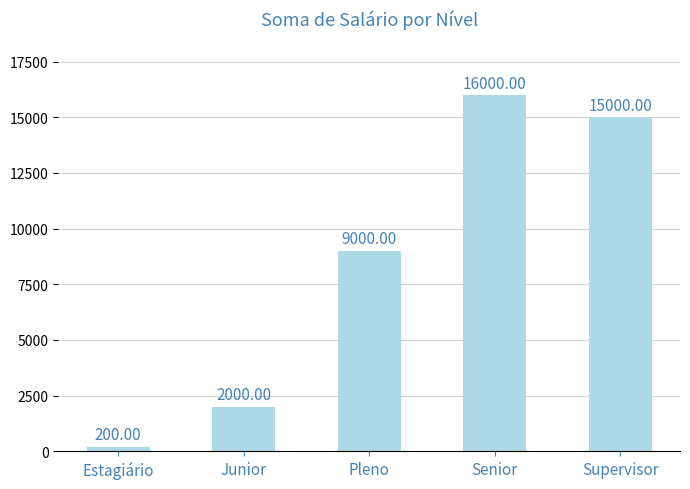

How many series are shown in this chart?

1